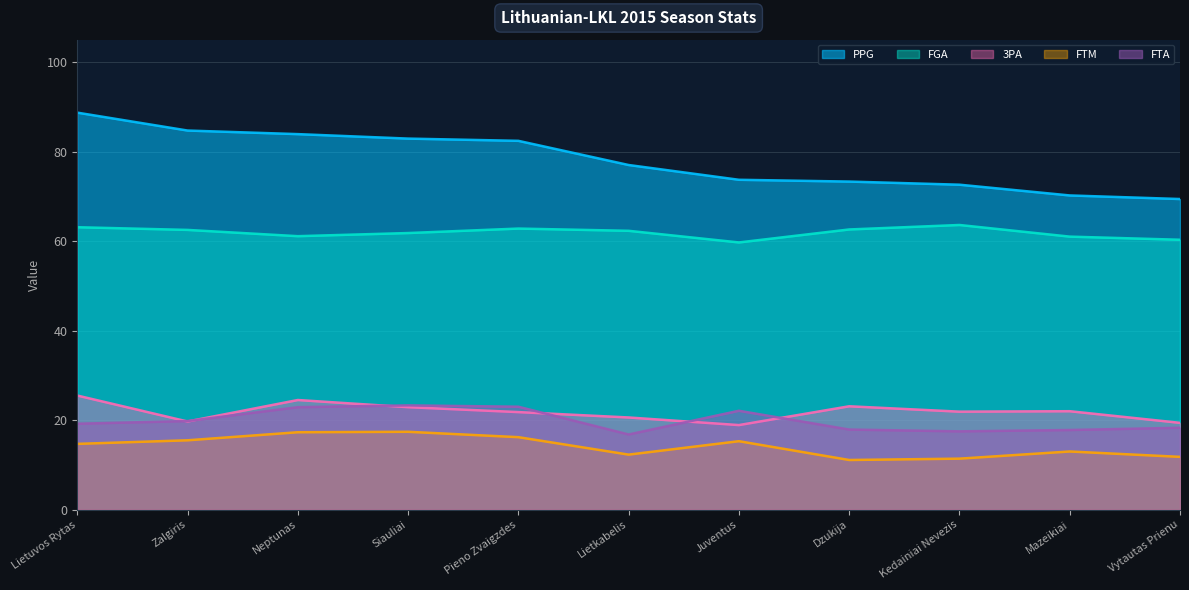

At Kedainiai Nevezis, list the series in order from largest to smallest.

PPG, FGA, 3PA, FTA, FTM